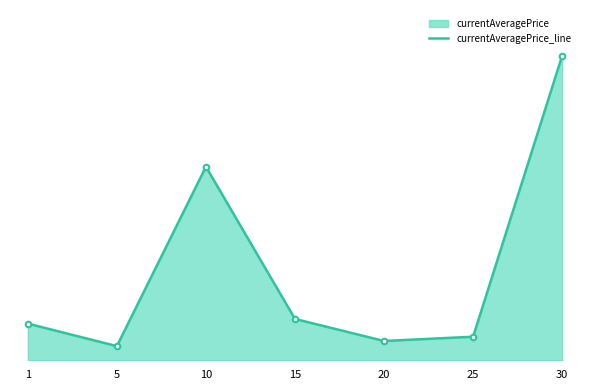

What is the smallest value displayed?

7783.6